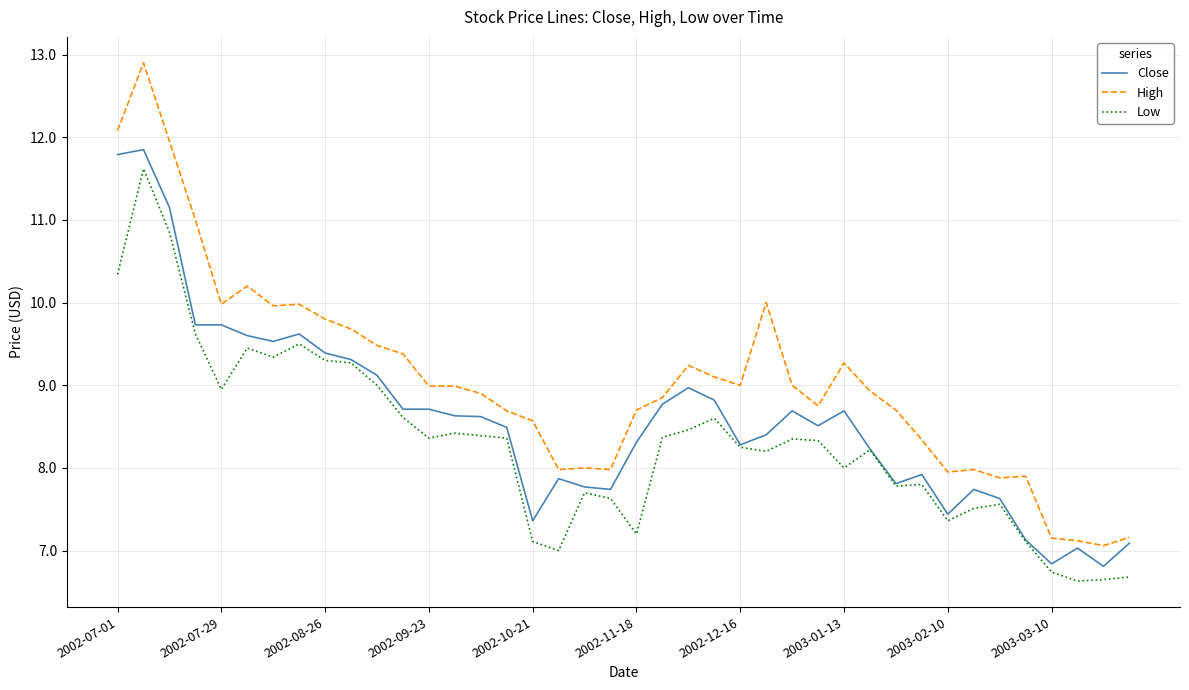

Count the number of data series in this chart.

3